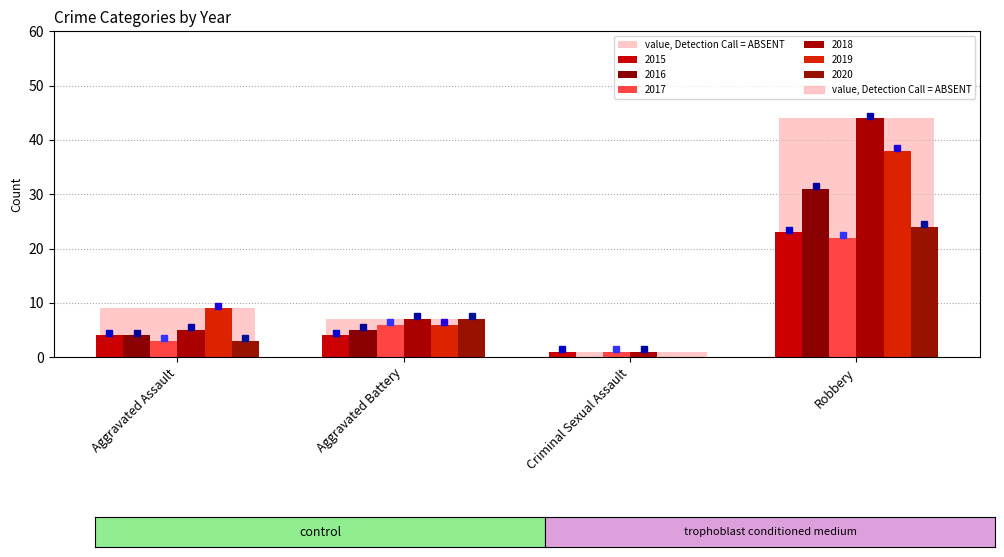

Is the value of 2019 at Criminal Sexual Assault greater than the value of 2015 at Aggravated Battery?

No